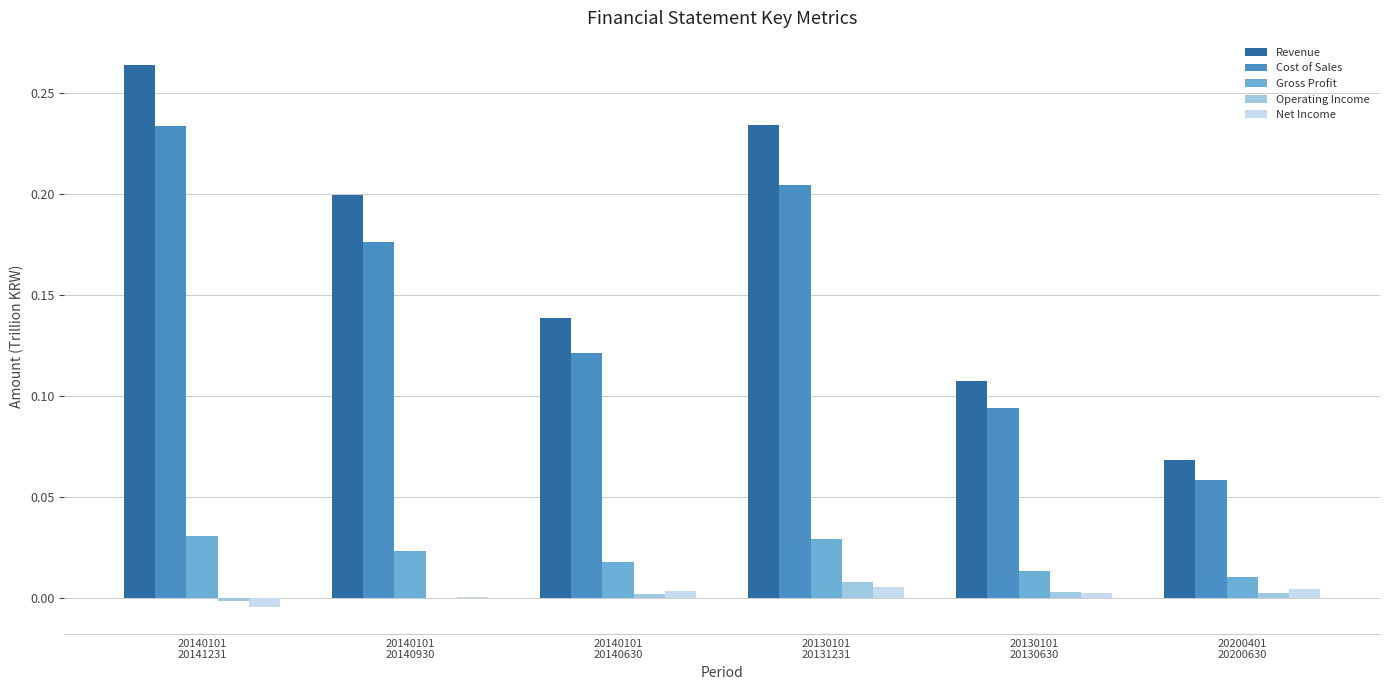

What is the sum of the Cost of Sales values at 20140101
20141231 and 20130101
20131231?

0.4